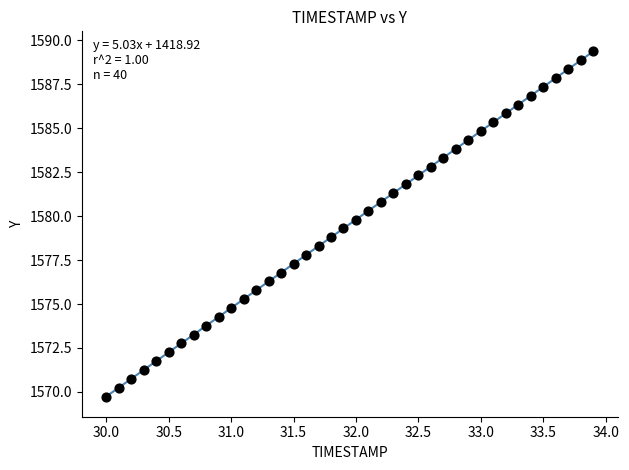

What is the range of X values (max minus min)?

3.9